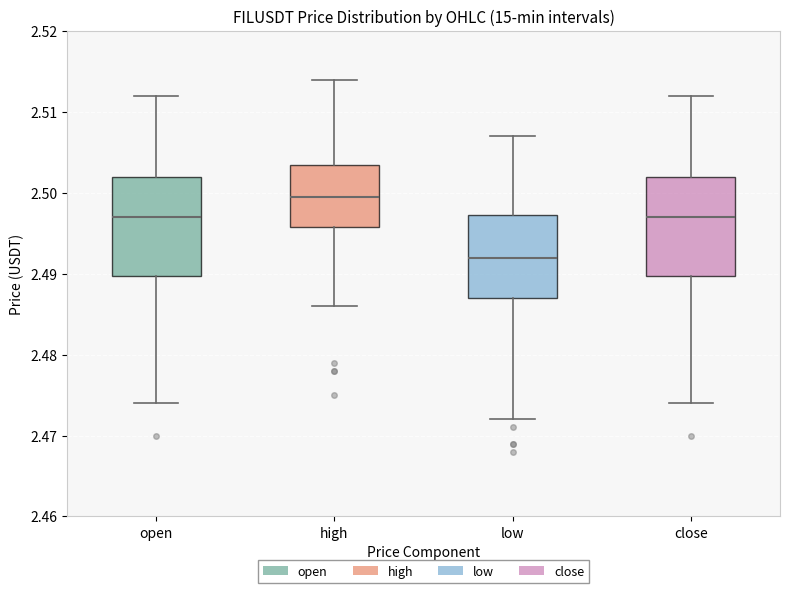

Reading left to right, read every box against the y-axis: the position of its median line, the range the box covers, and the ends of its whiskers. The values are not printed on the chart, so give them approximately, as read against the axis.

open: median 2.497, box 2.490 to 2.502, whiskers 2.474 to 2.512
high: median 2.500, box 2.496 to 2.504, whiskers 2.486 to 2.514
low: median 2.492, box 2.487 to 2.497, whiskers 2.472 to 2.507
close: median 2.497, box 2.490 to 2.502, whiskers 2.474 to 2.512